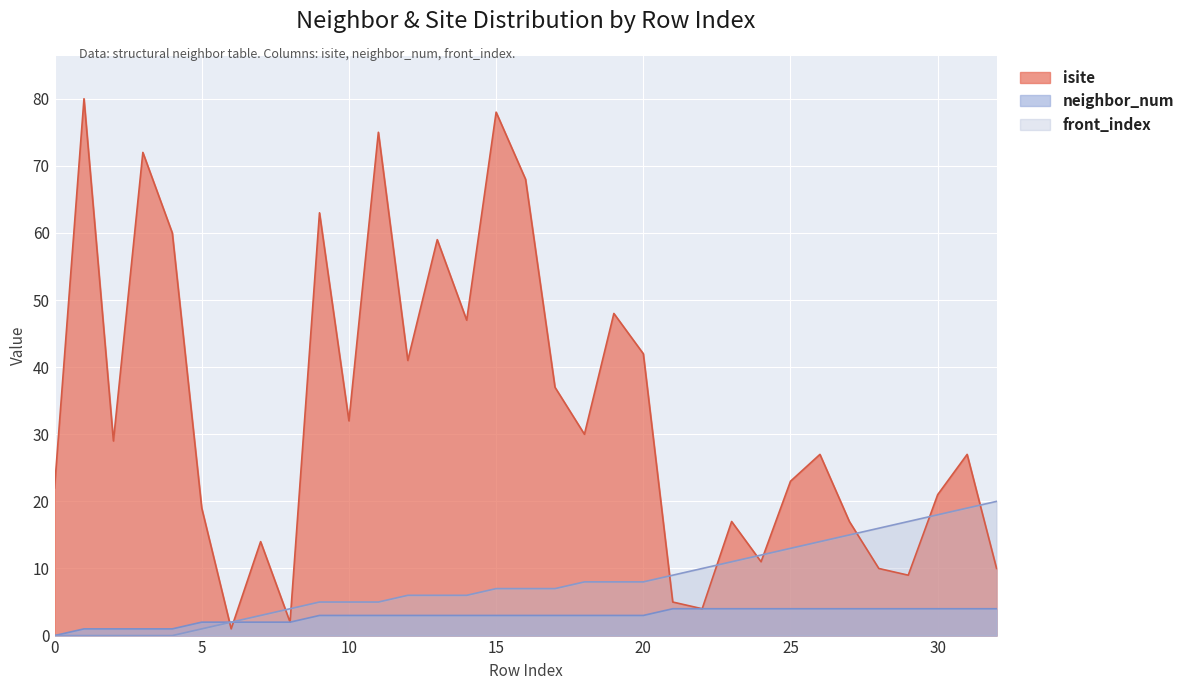

True or false: neighbor_num and front_index intersect in this chart.

False